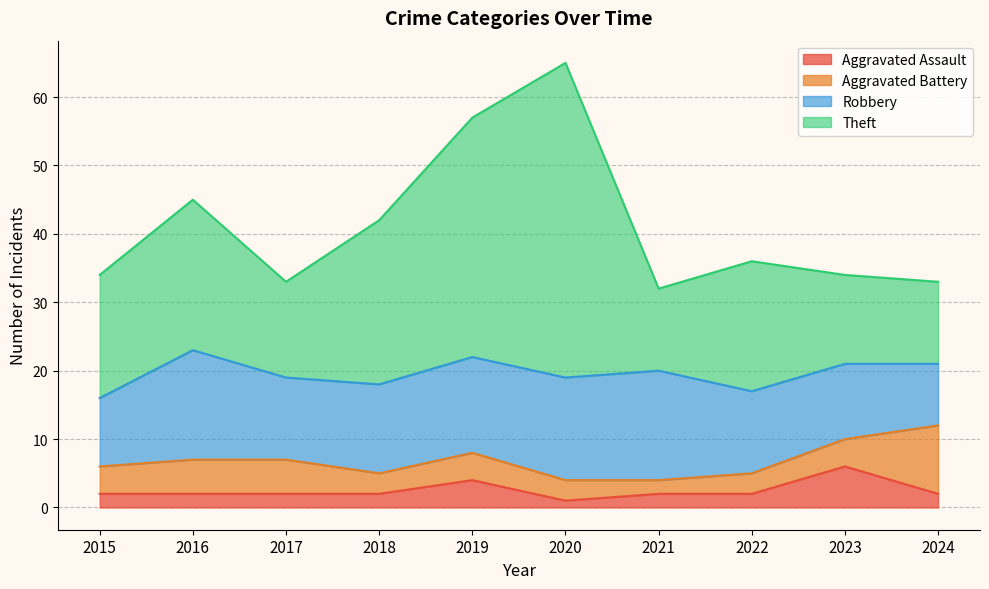

Is it true that Aggravated Assault equals 9 at 2023?

False